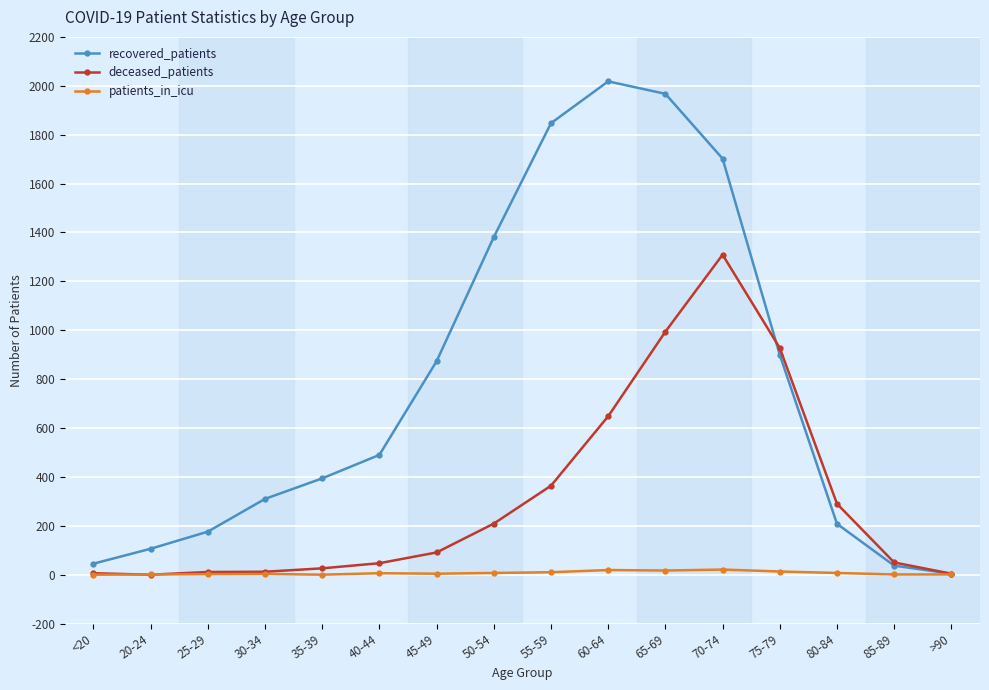

Which category has the highest value across all series?

60-64